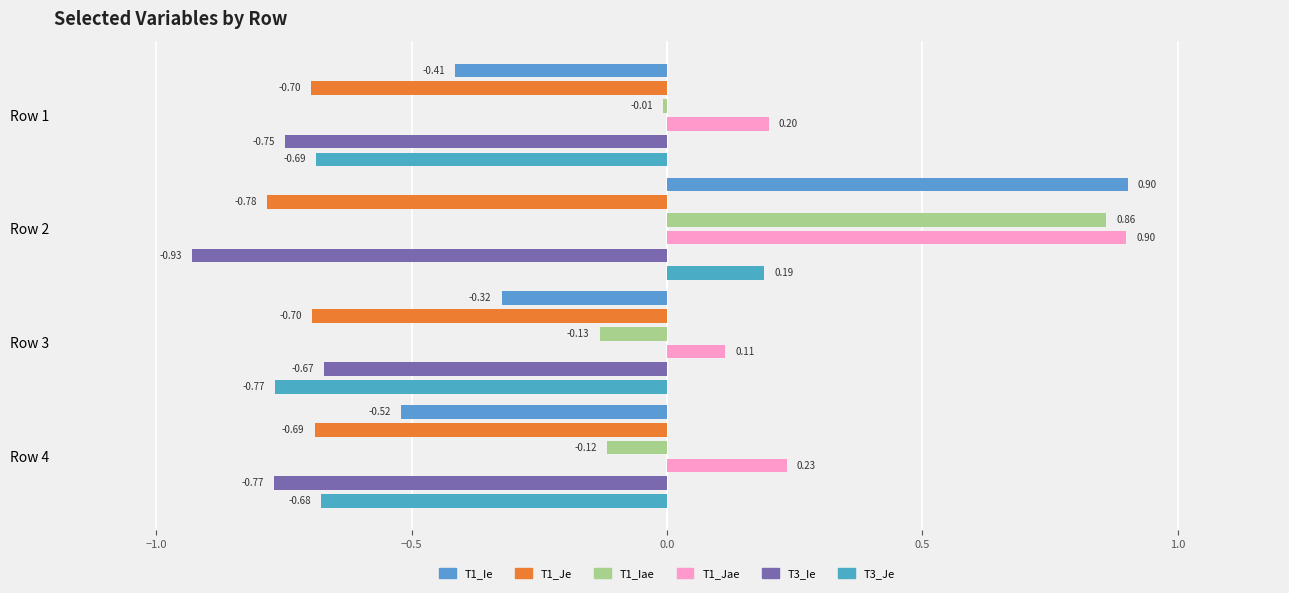

What is the lowest value of the T1_Ie series?

-0.5